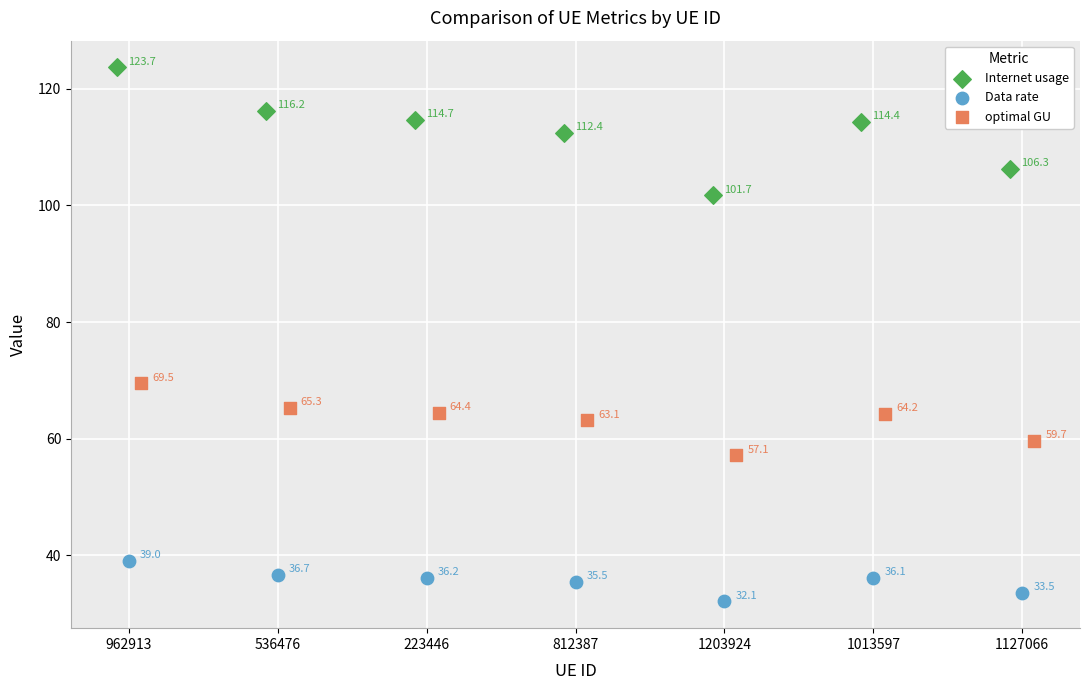

Which series reaches the minimum Y coordinate?

Data rate